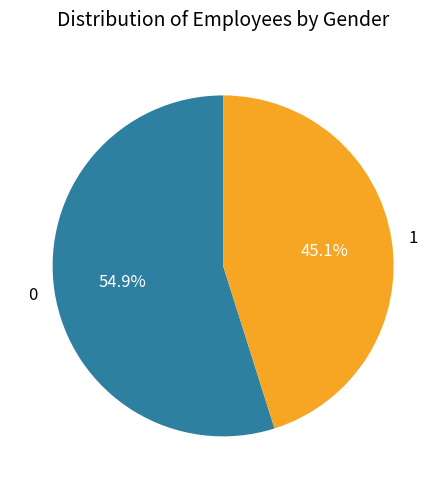

Rank the categories by value from highest to lowest.

0, 1